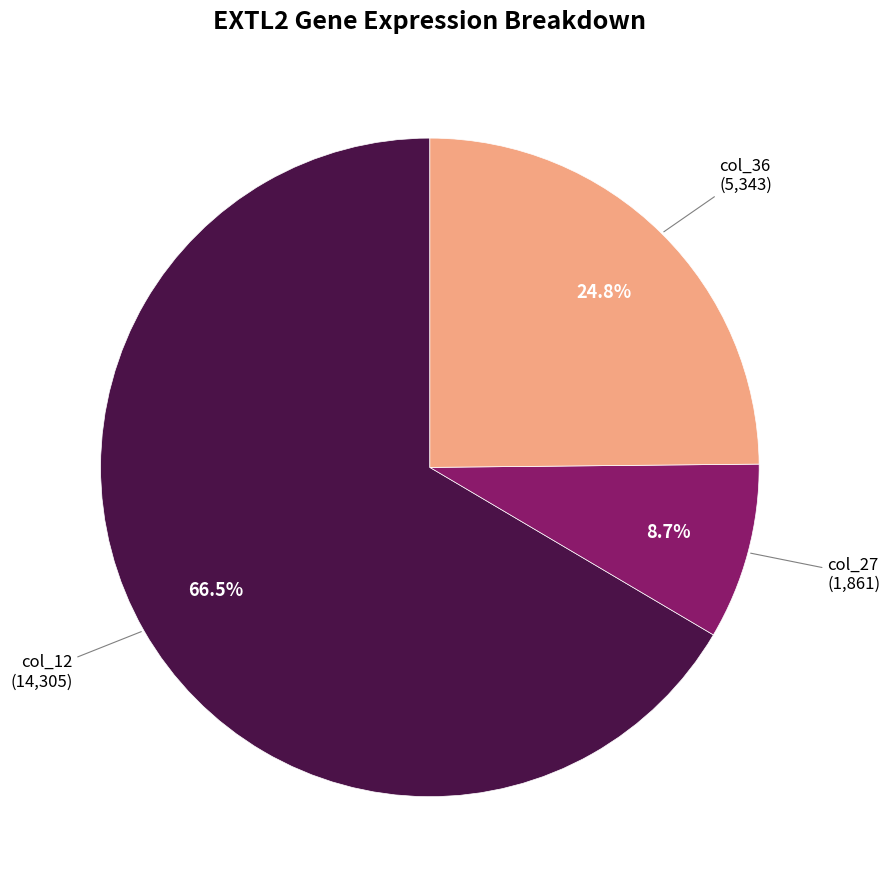

What is the smallest slice in the pie chart?

col_27